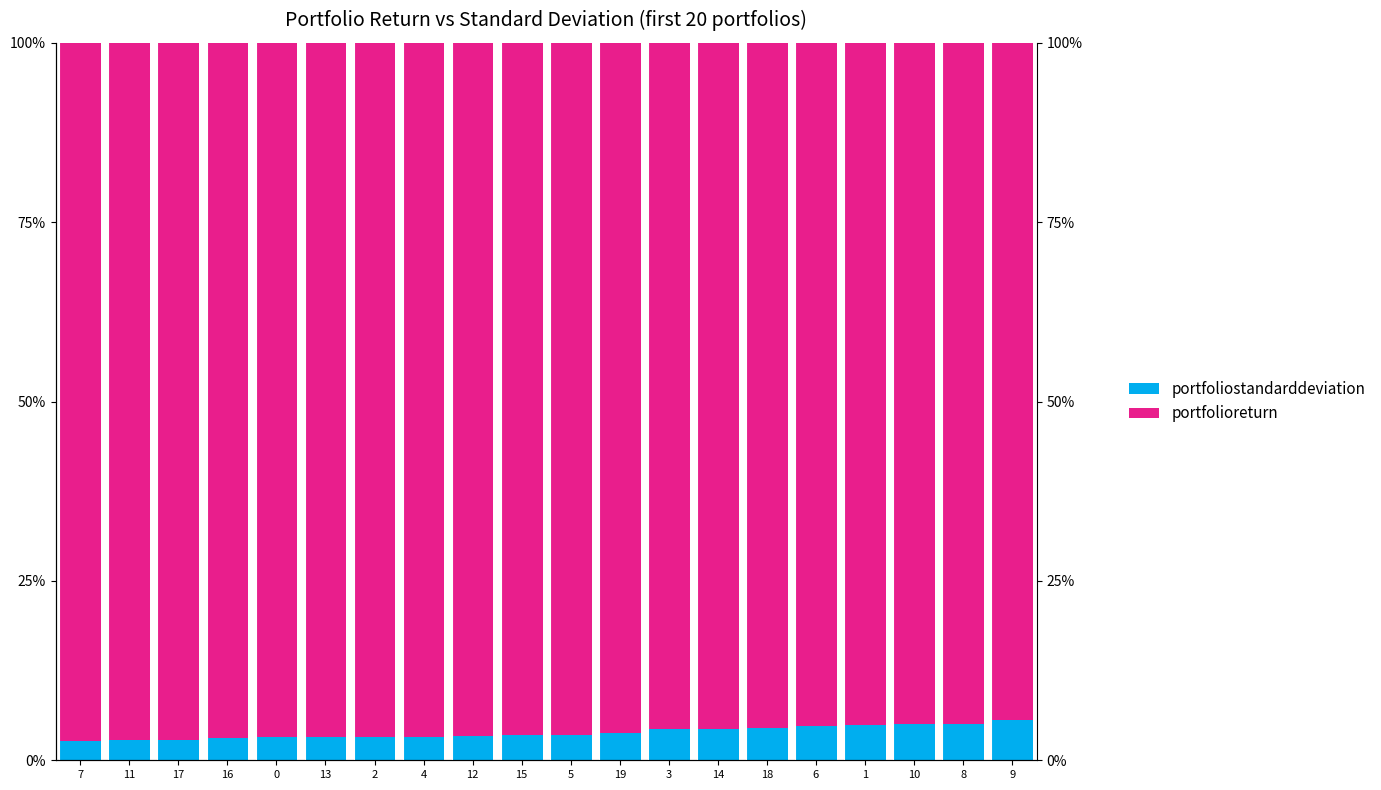

Read the portfolioreturn value at 10.

0.9